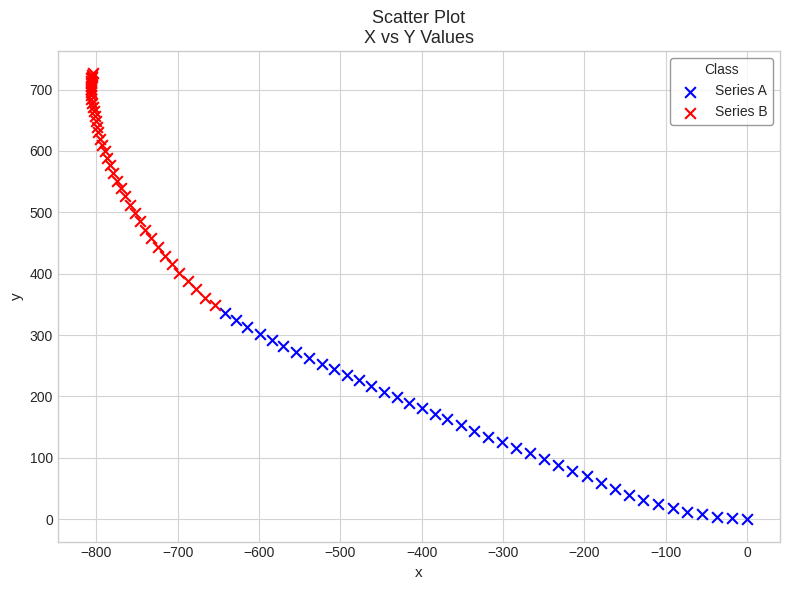

Which series reaches the maximum Y coordinate?

Series B